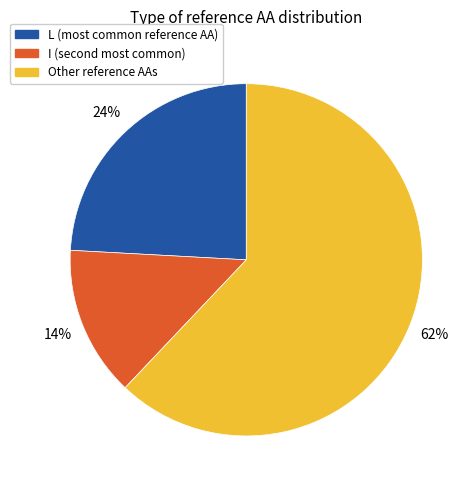

To the nearest percent, what is the difference between the largest and smallest slice percentages?

48%